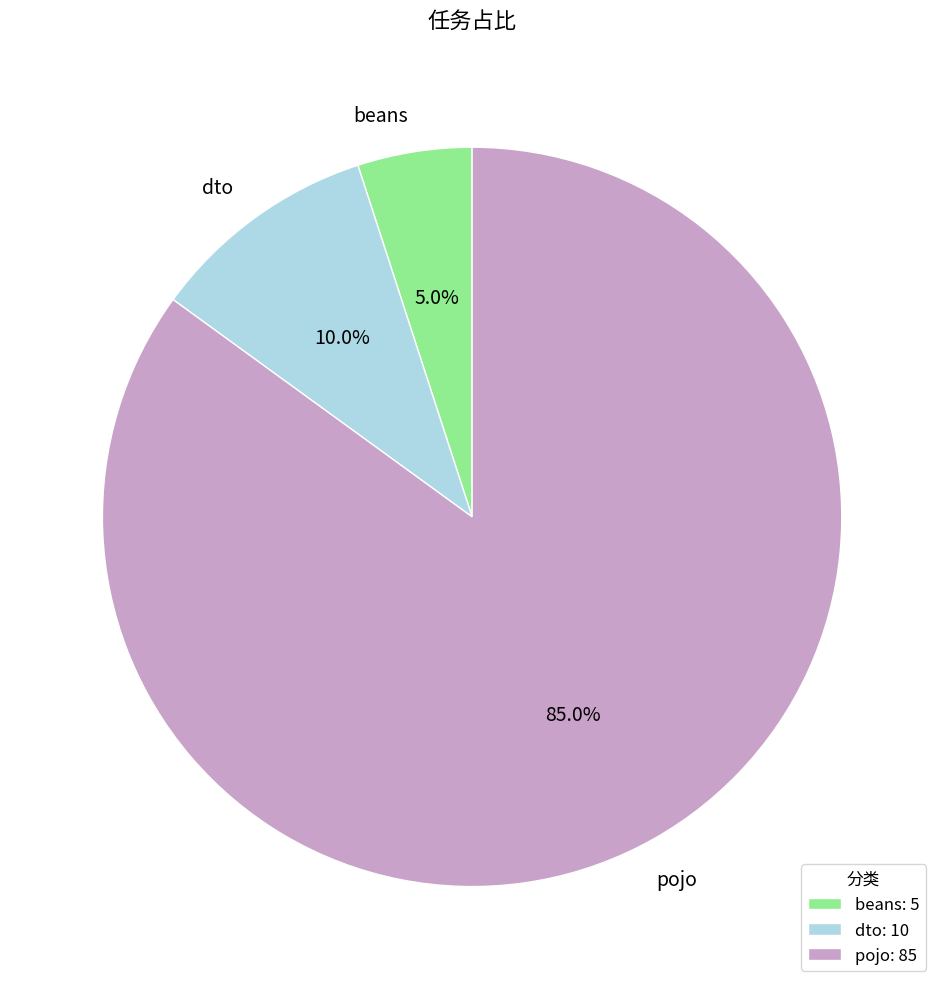

Which category has the biggest portion of the pie?

pojo